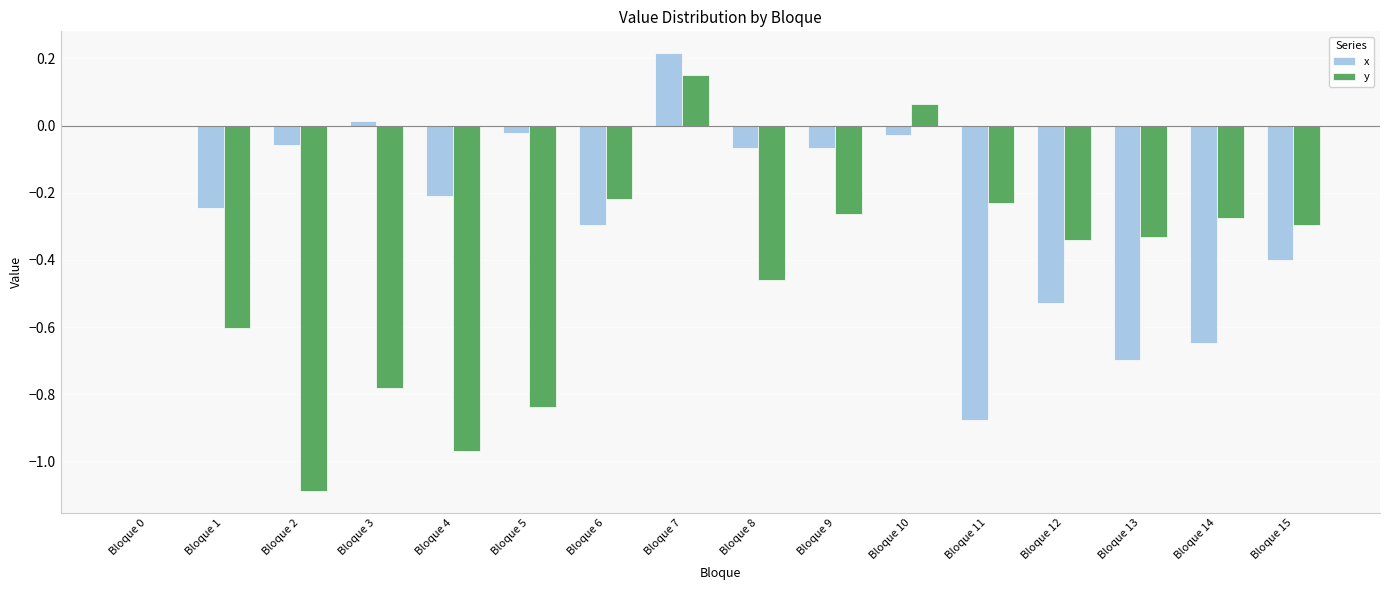

Count the number of categories in the chart.

16